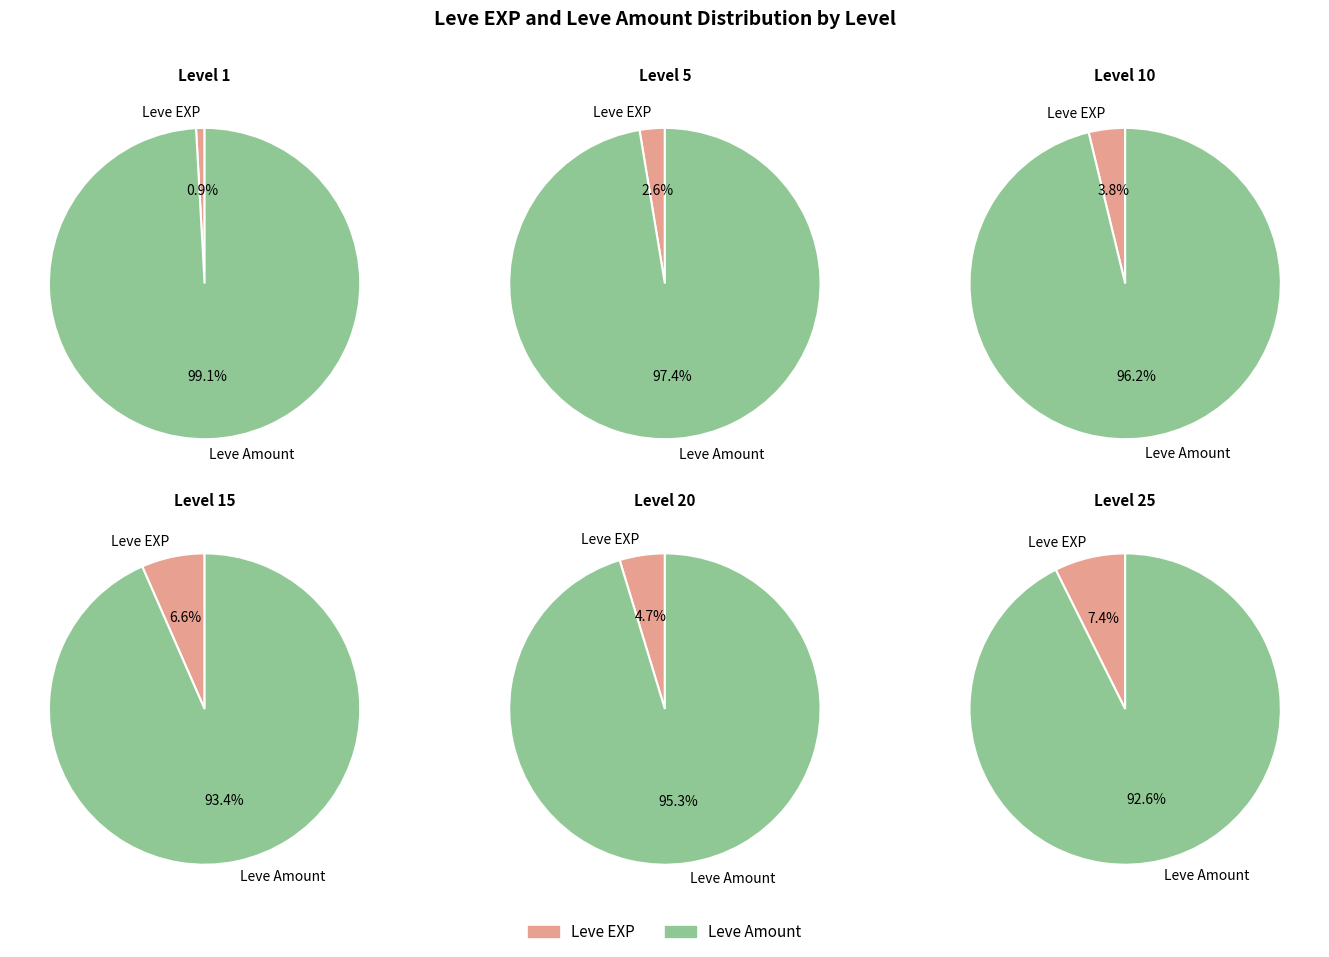

Which series changed the most between 1 and 29?

Leve EXP